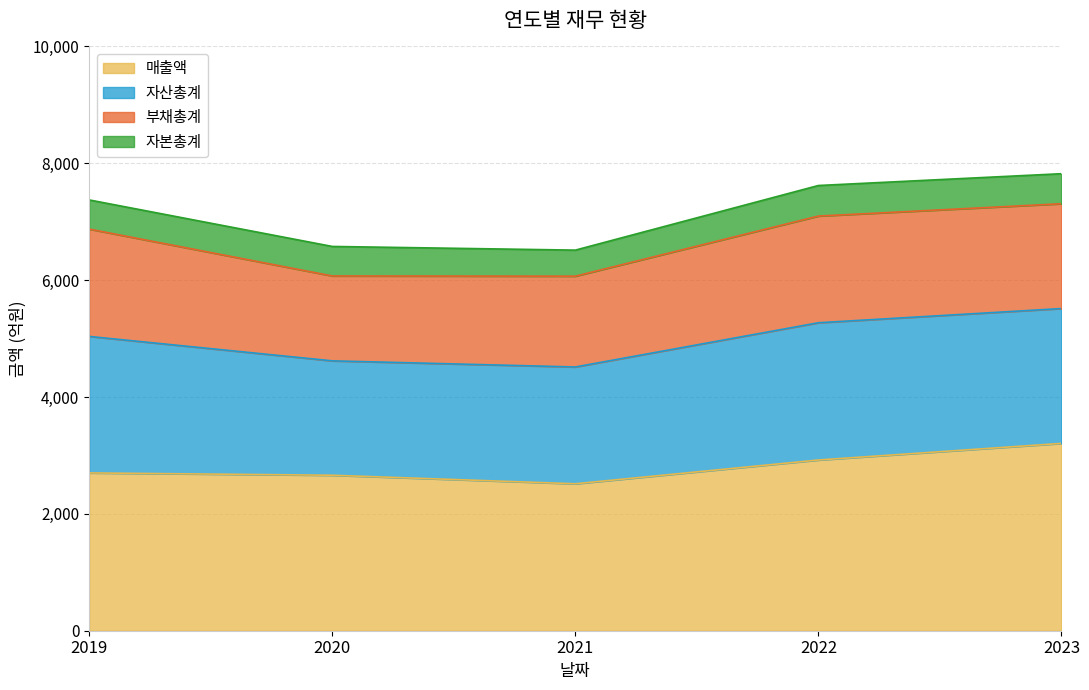

True or false: 부채총계 and 매출액 intersect in this chart.

False